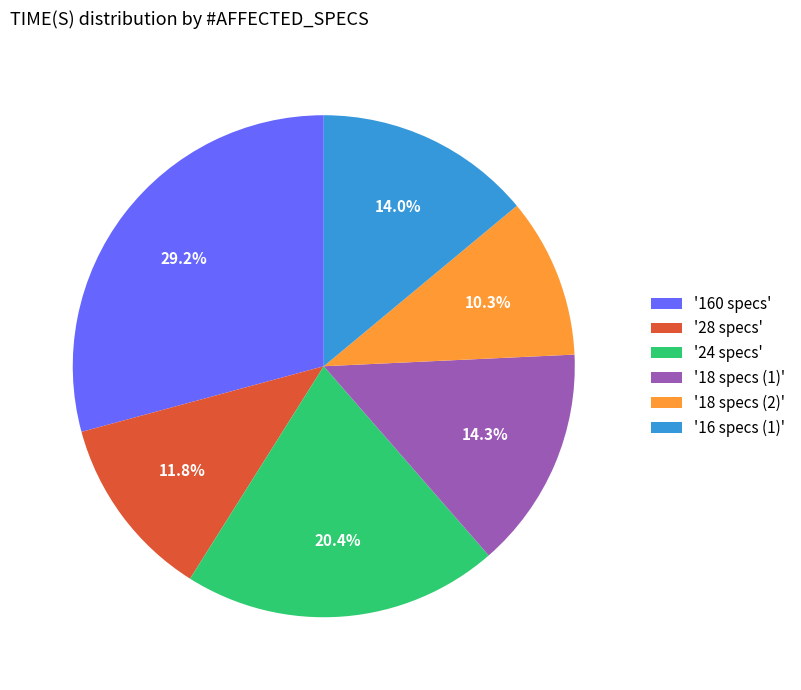

To the nearest percent, what is the average slice percentage?

17%